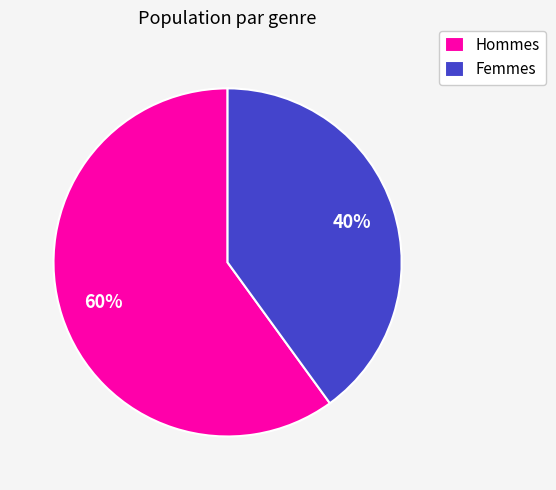

How many segments does this pie chart have?

2